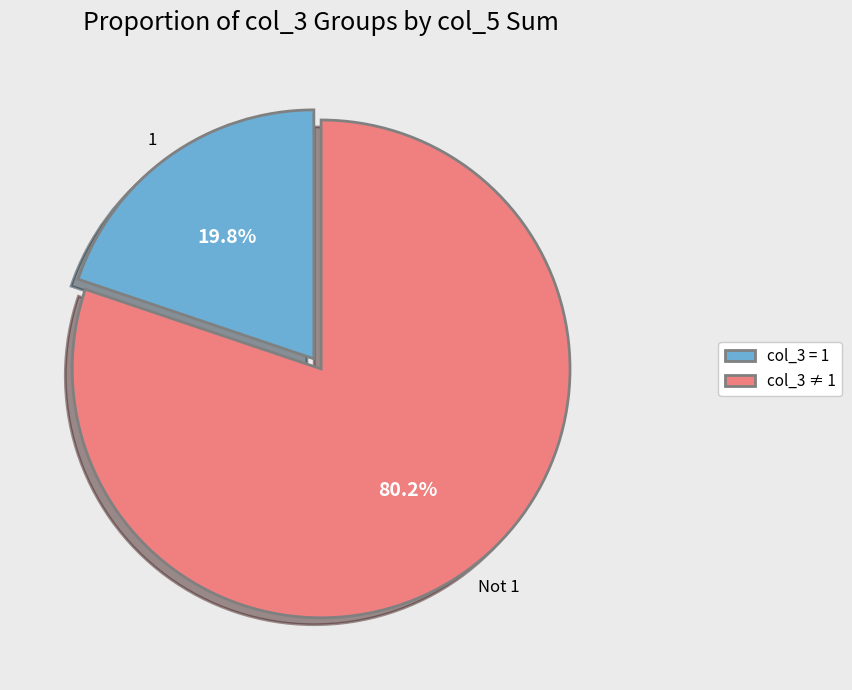

Combined, what portion of the pie is 1 and Not 1?

100.0%